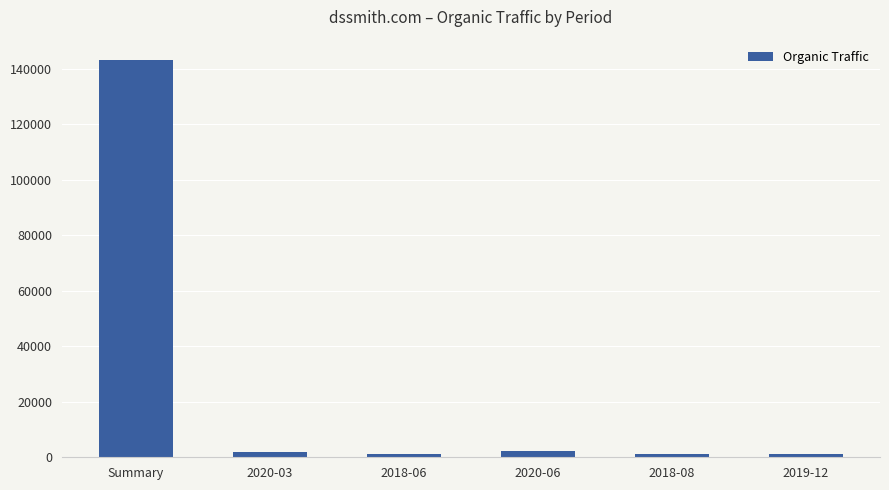

What is the greatest value displayed?

143282